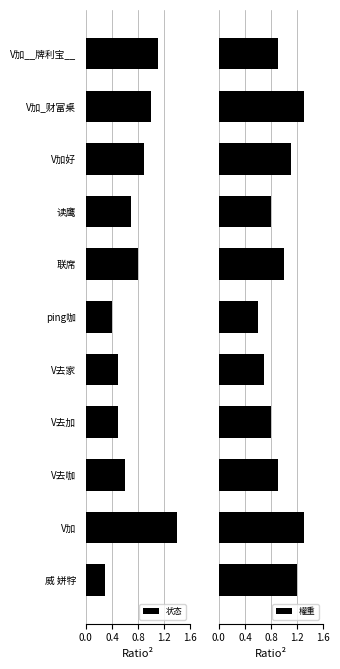

What is the value of the 權重 bar at the 6th from the left?

0.6